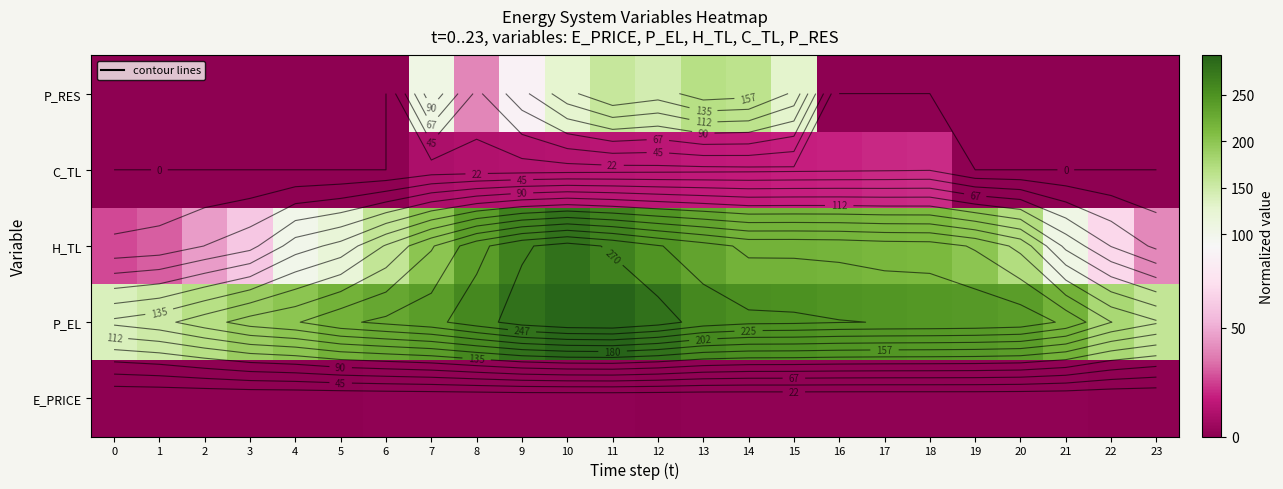

How many values in the H_TL series are below 199?

11